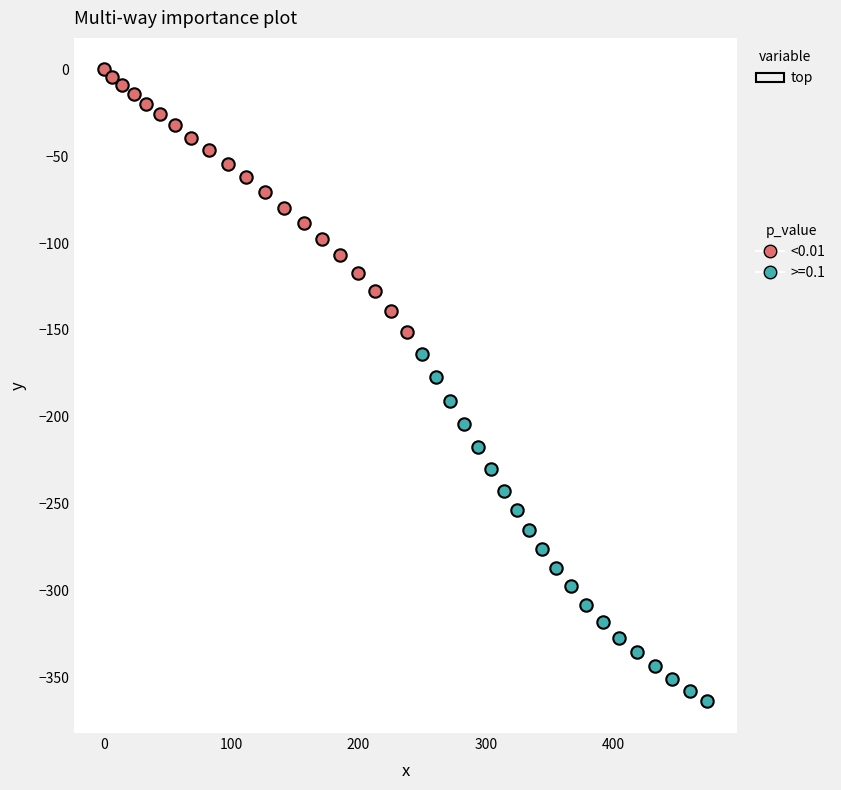

Which series reaches the maximum Y coordinate?

<0.01